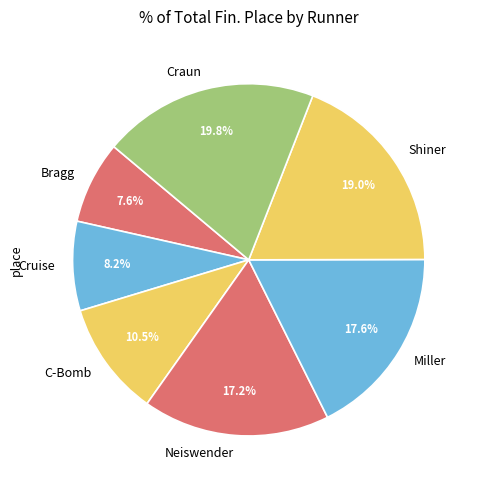

The Miller slice represents 11% of the pie. True or false?

False